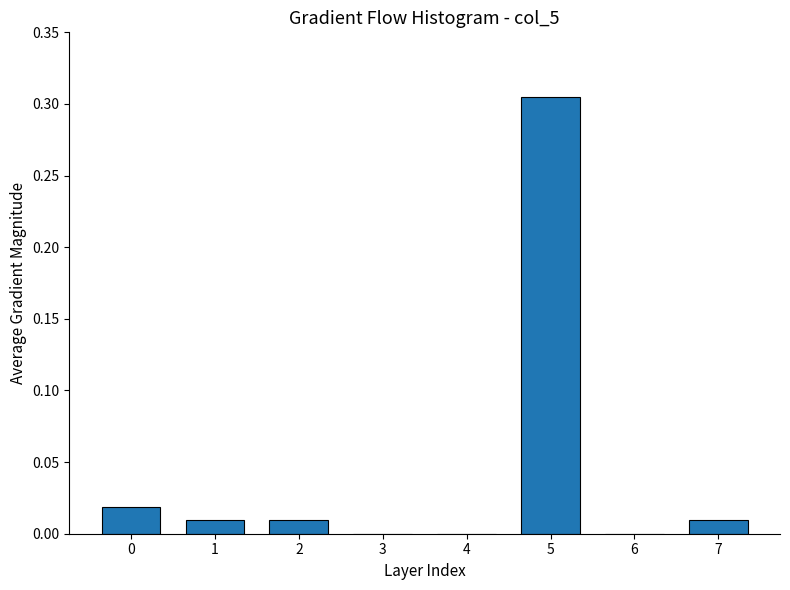

What is the sum of all values?

0.4